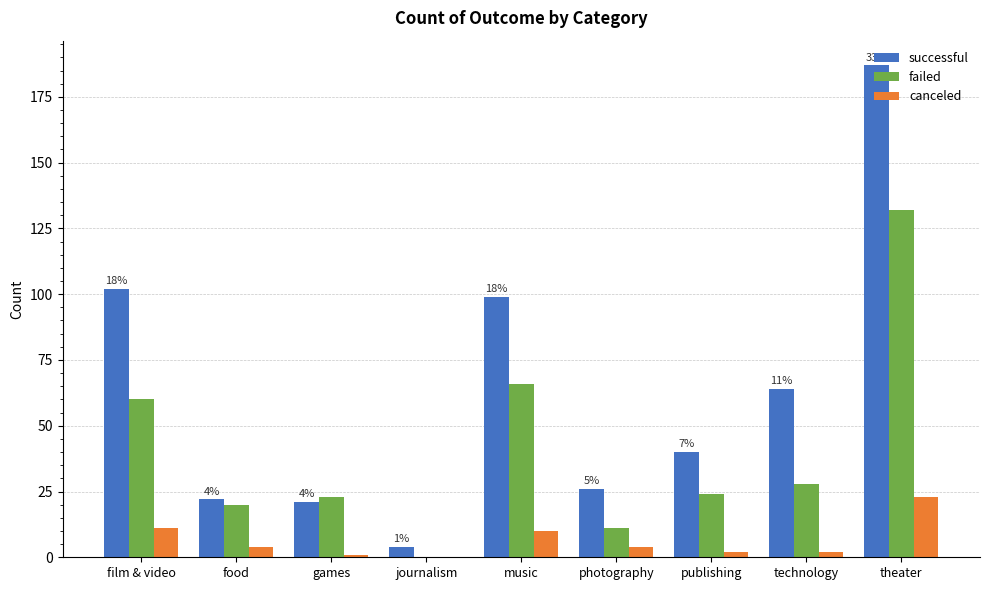

Which series has the largest total across all categories?

successful